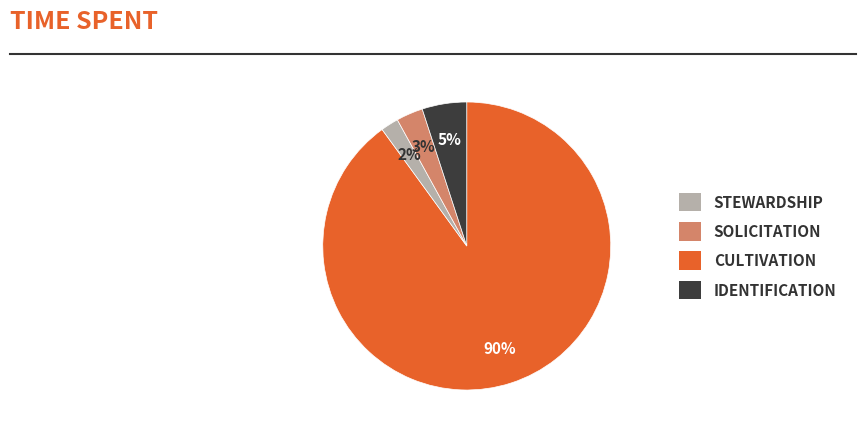

To the nearest percent, what is the difference between the largest and smallest slice percentages?

88%